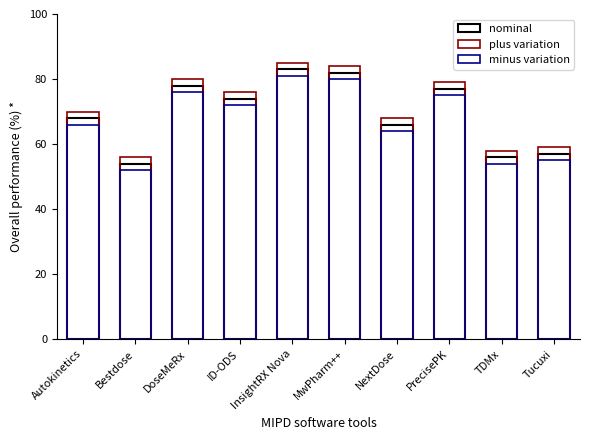

What value does the plus variation series have at ID-ODS?

76